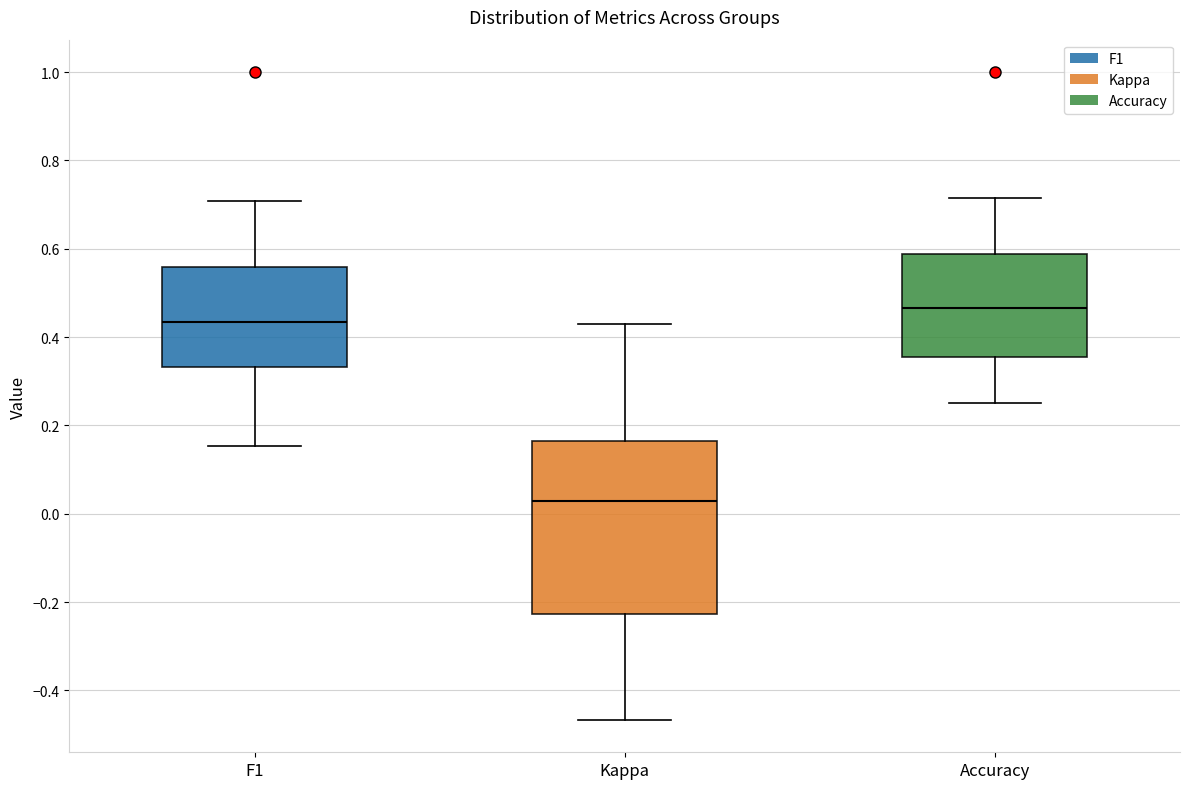

Where does the median line of the box for Kappa sit on the y-axis? The values are not printed on the chart, so give them approximately, as read against the axis.

0.02